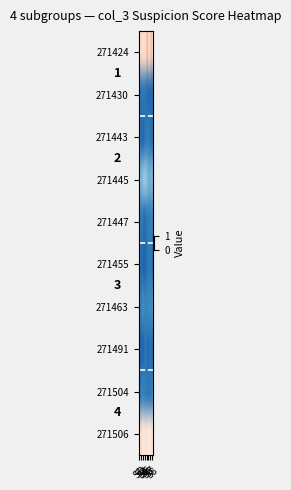

Count the number of data series in this chart.

10